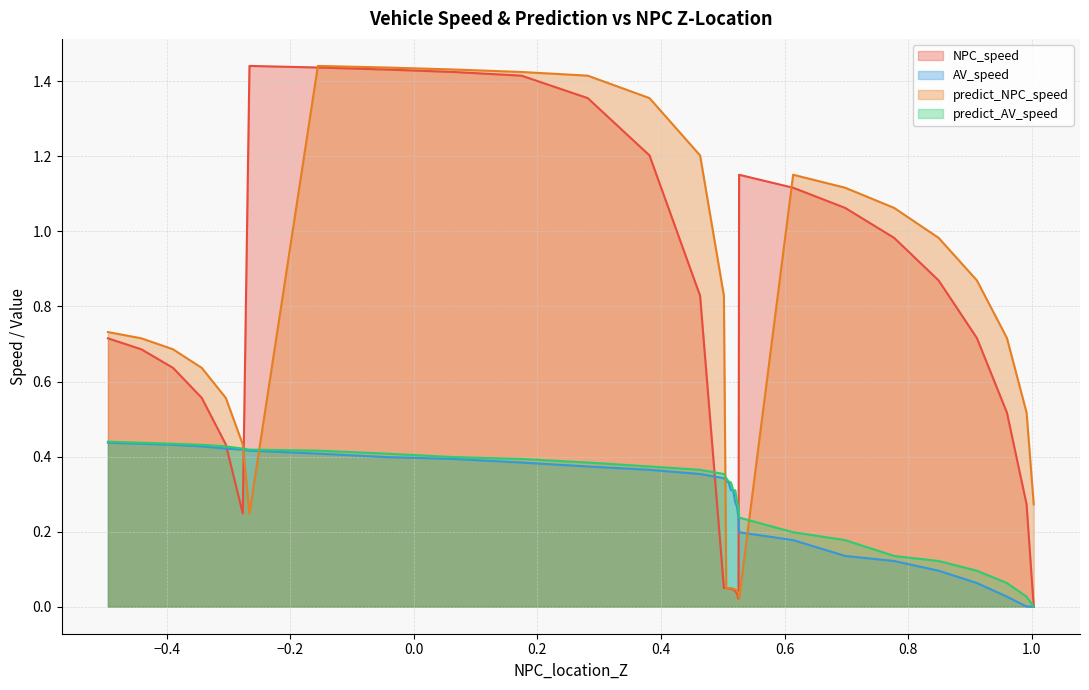

Between 11 and 29, which series saw the biggest shift?

predict_NPC_speed